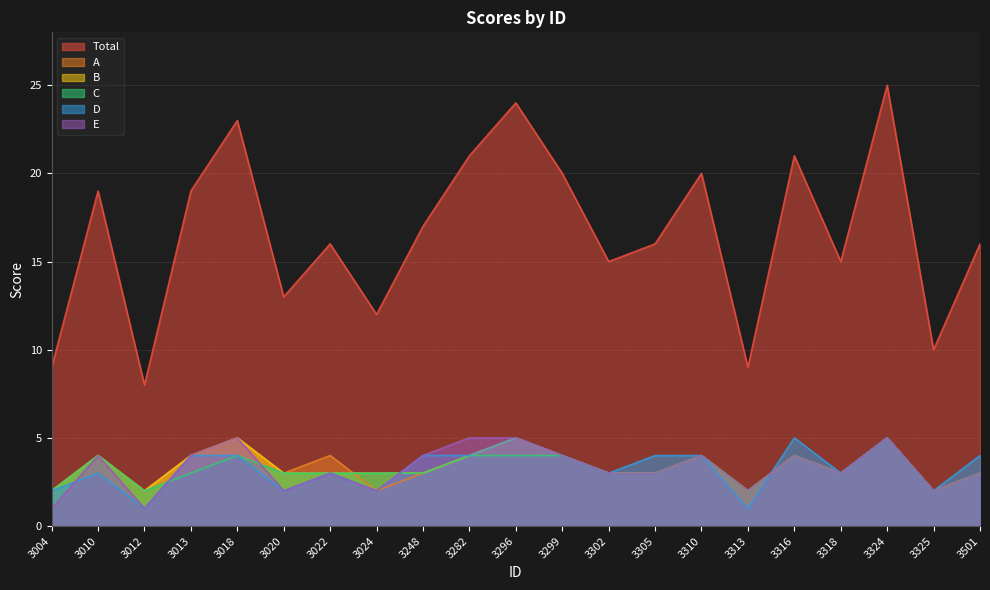

What are all the series names shown in the legend?

Total, A, B, C, D, E